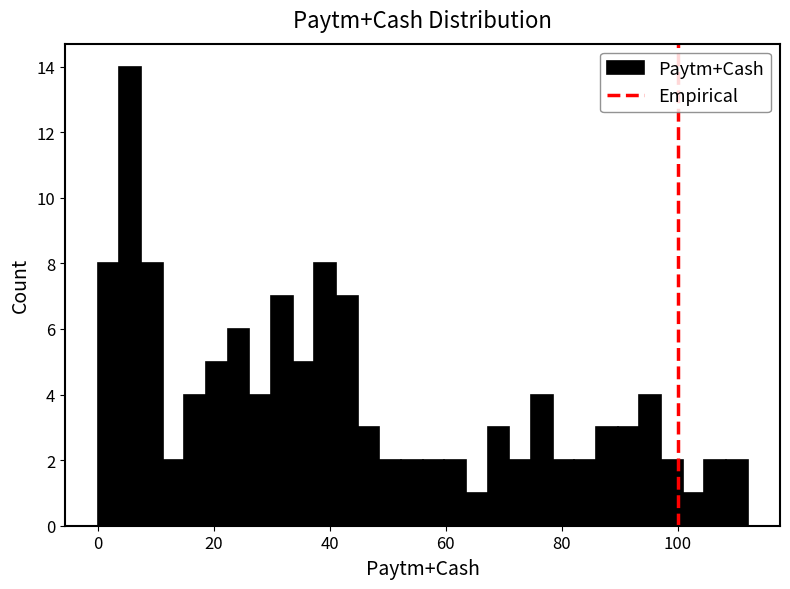

Around what value on the x-axis is the tallest bar? Give the approximate position of its centre, as read against the axis.

6